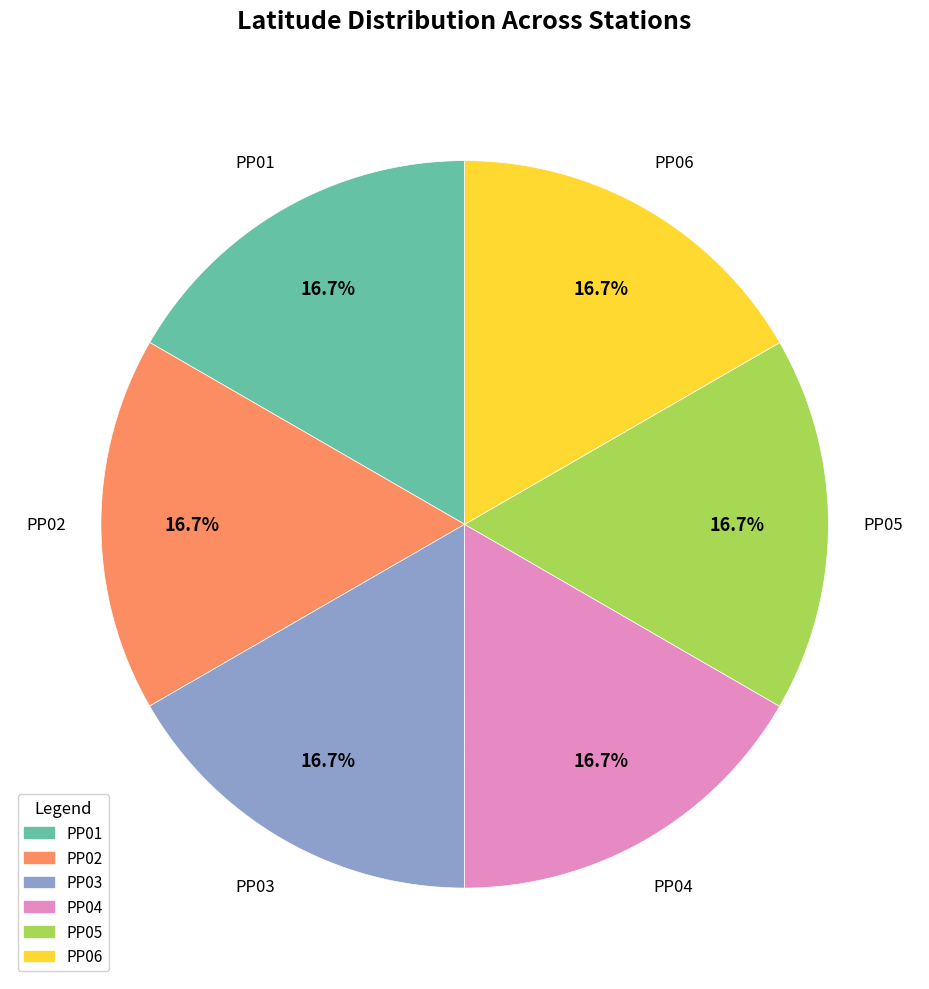

The PP06 slice represents 28% of the pie. True or false?

False